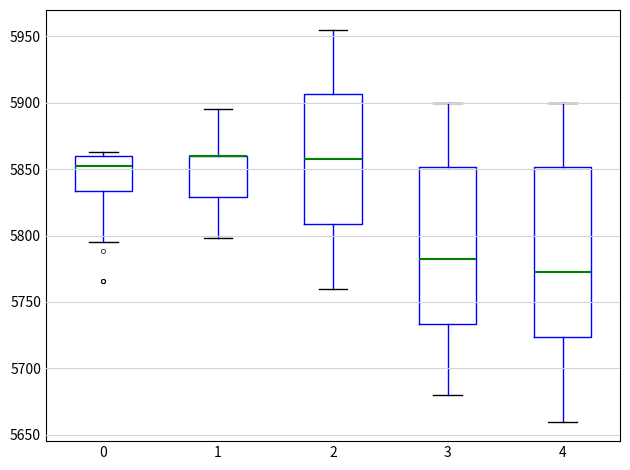

Comparing the boxes themselves (not the whiskers), which one is the tallest?

4